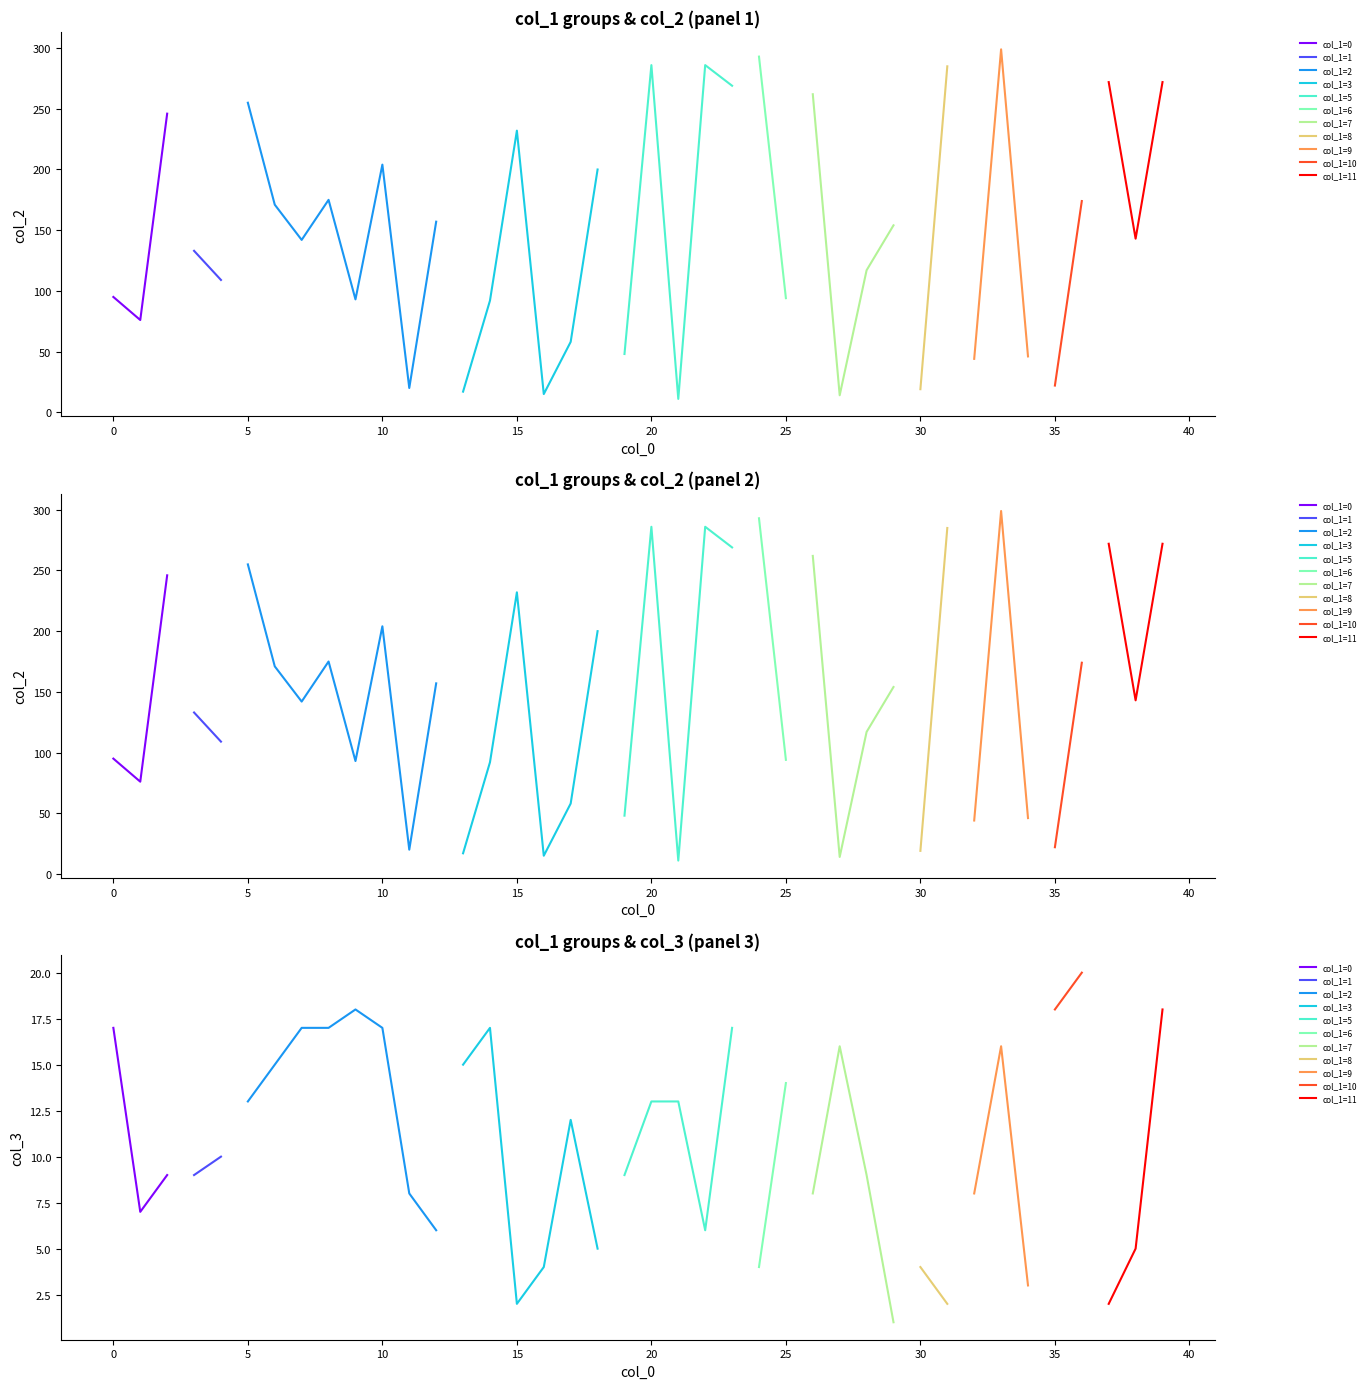

At which label does col_0 first exceed 20?

21